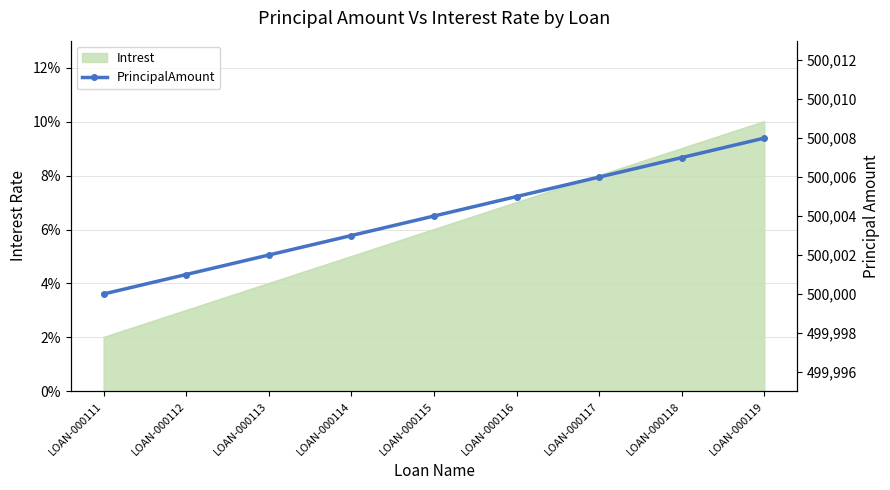

Which category has the highest value across all series?

LOAN-000119